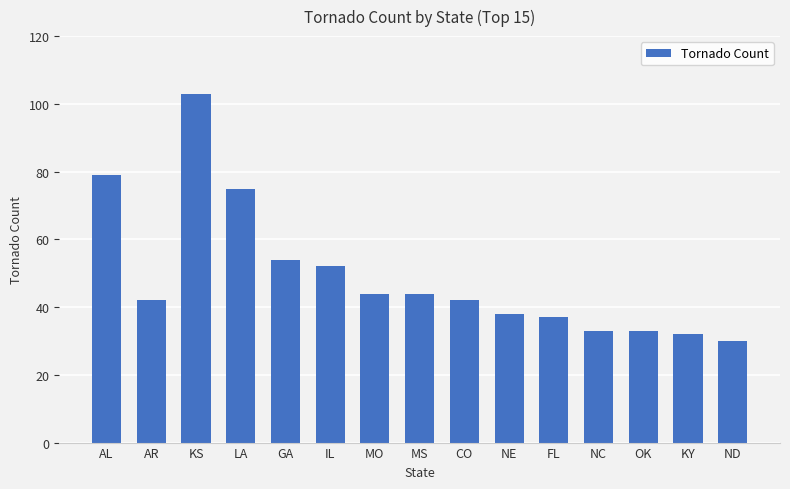

What is the label of the 7th bar from the right?

CO